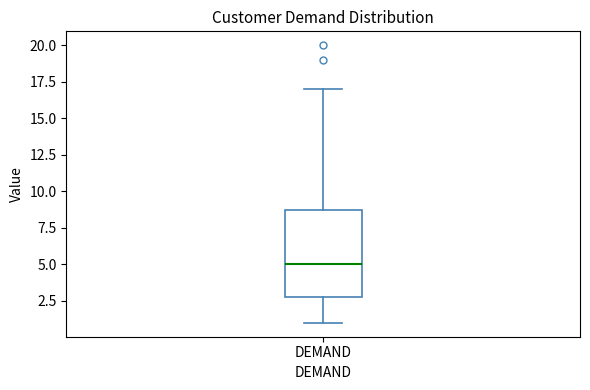

Where does the median line of the box for DEMAND sit on the y-axis? The values are not printed on the chart, so give them approximately, as read against the axis.

5